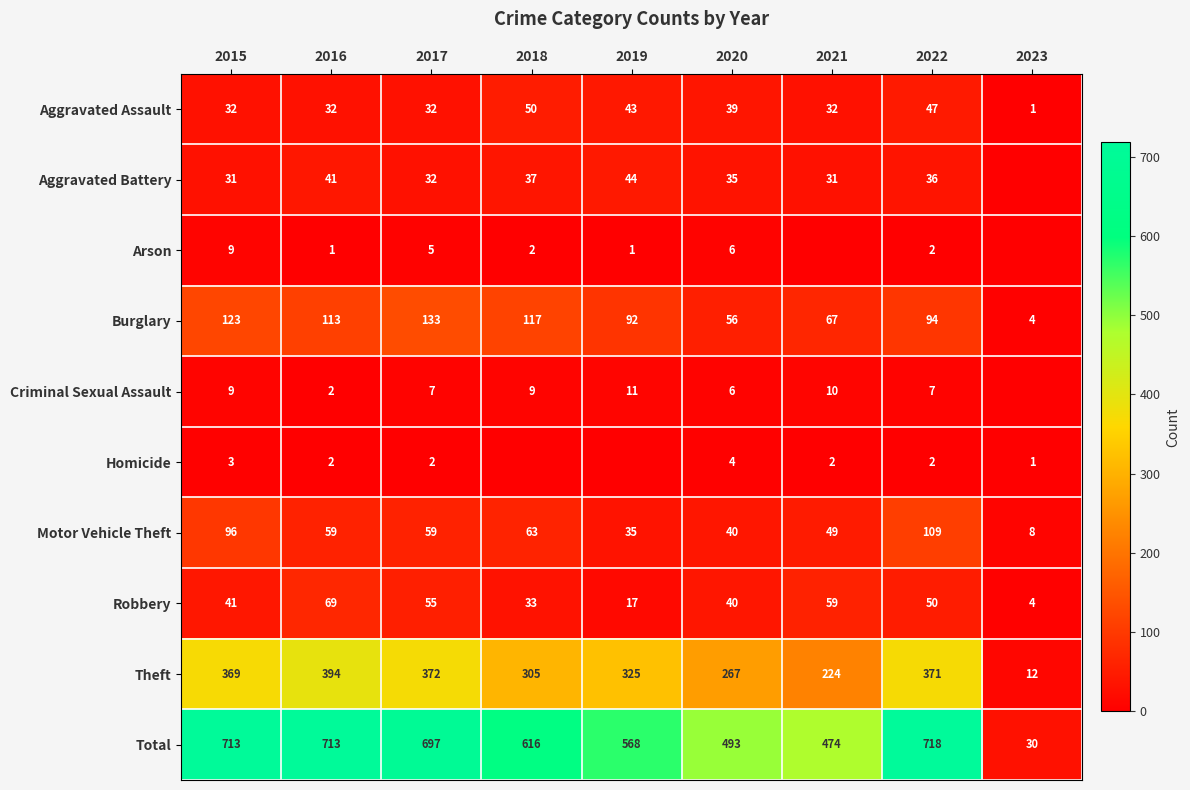

Which category has the highest value in the Aggravated Assault series?

2018